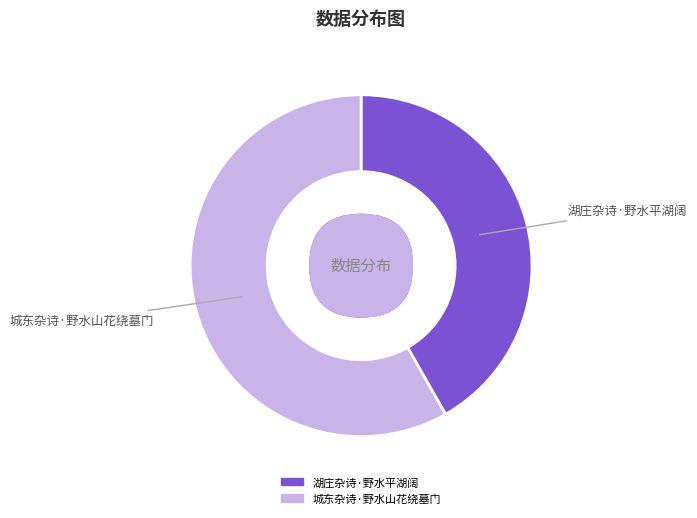

Between 湖庄杂诗·野水平湖阔 and 城东杂诗·野水山花绕墓门, which is larger?

城东杂诗·野水山花绕墓门